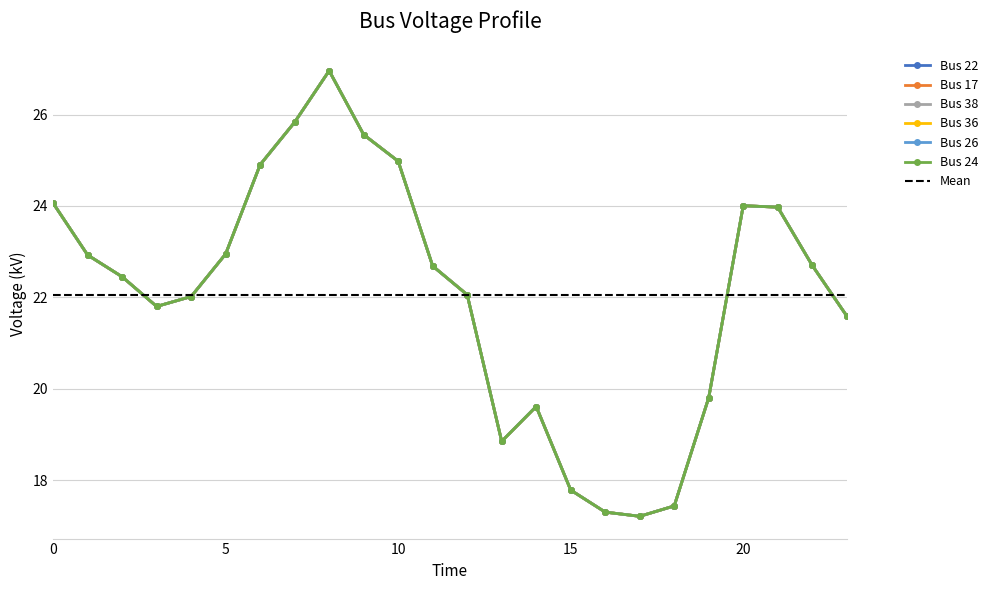

The value of Bus 26 at 6 is 24.9. True or false?

True